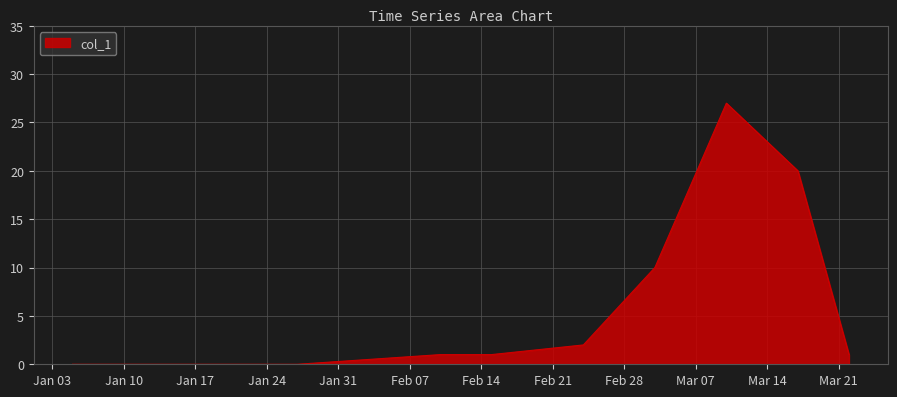

What is the greatest value displayed?

27